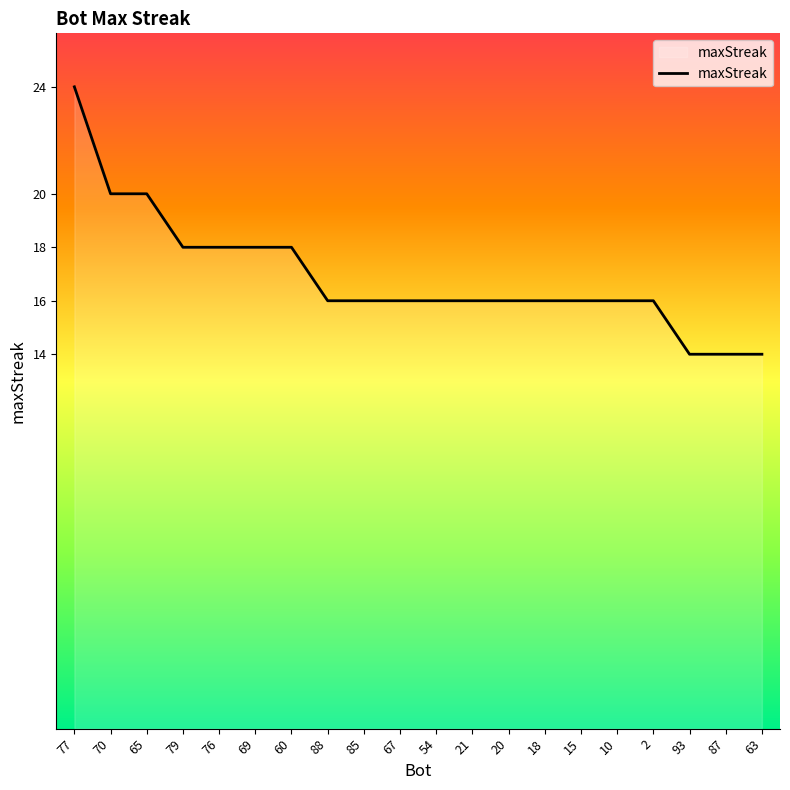

Reading right to left, list all the values displayed in this chart.

63=14	87=14	93=14	2=16	10=16	15=16	18=16	20=16	21=16	54=16	67=16	85=16	88=16	60=18	69=18	76=18	79=18	65=20	70=20	77=24